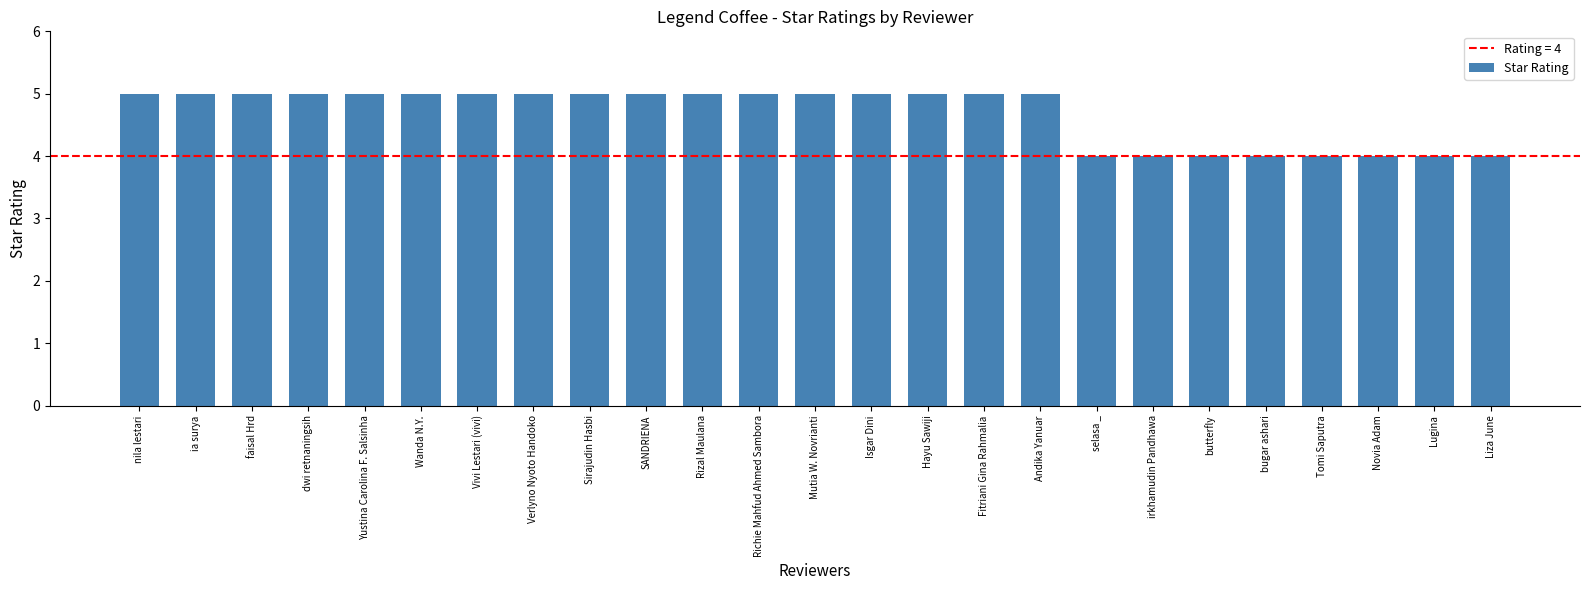

Count the values in the range 4 to 5.

25